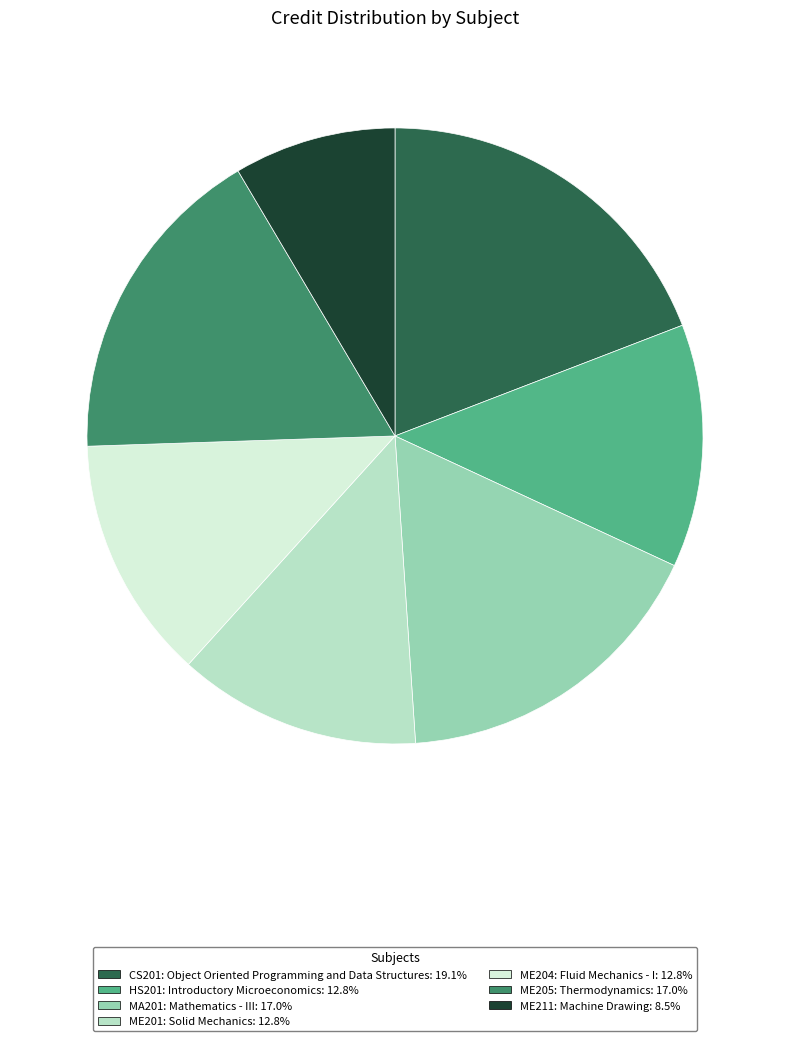

Which category has the smallest portion of the pie?

ME211